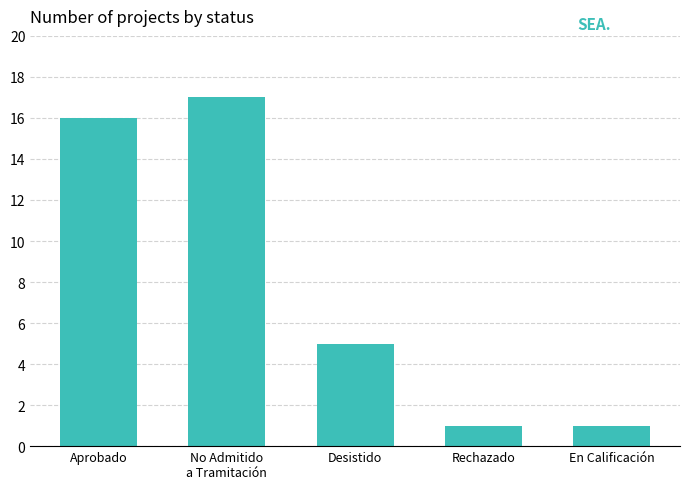

What is the greatest value displayed?

17